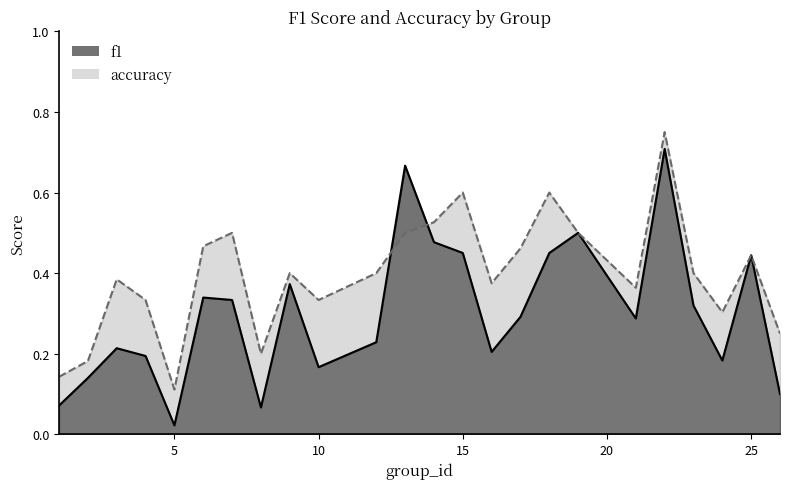

How many series are shown in this chart?

2